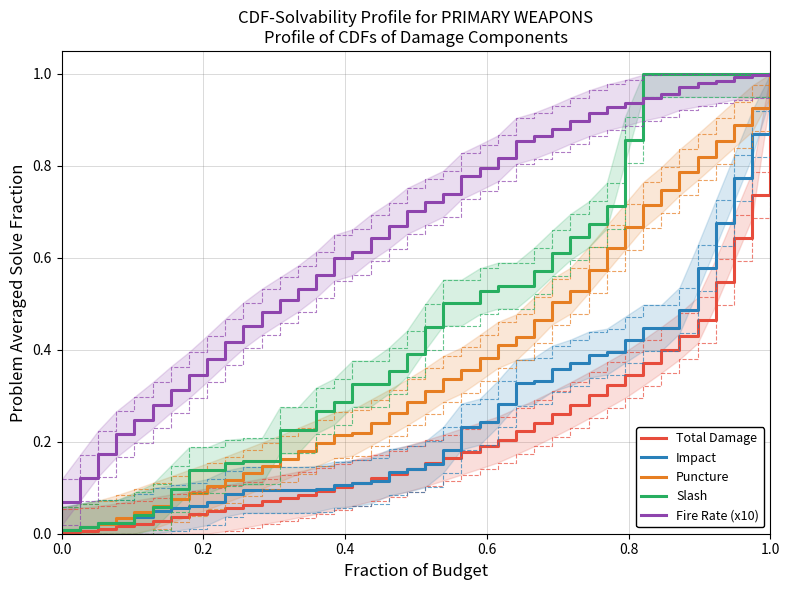

Which series has the largest range (max minus min)?

Total Damage